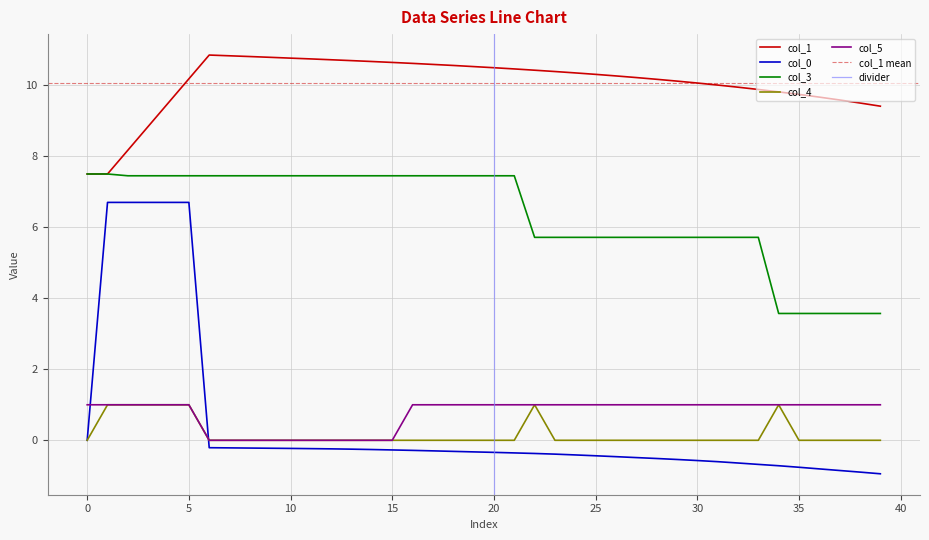

Reading left to right, what are all the values shown in this chart?

col_1: 7.5	7.5	8.2	8.8	9.5	10.2	10.8	10.8	10.8	10.8	10.8	10.7	10.7	10.7	10.7	10.6	10.6	10.6	10.6	10.5	10.5	10.5	10.4	10.4	10.3	10.3	10.3	10.2	10.2	10.1	10.1	10.0	9.9	9.9	9.8	9.7	9.7	9.6	9.5	9.4
col_0: 0.0	6.7	6.7	6.7	6.7	6.7	-0.2	-0.2	-0.2	-0.2	-0.2	-0.2	-0.2	-0.2	-0.3	-0.3	-0.3	-0.3	-0.3	-0.3	-0.3	-0.4	-0.4	-0.4	-0.4	-0.4	-0.5	-0.5	-0.5	-0.5	-0.6	-0.6	-0.6	-0.7	-0.7	-0.8	-0.8	-0.9	-0.9	-0.9
col_3: 7.5	7.5	7.4	7.4	7.4	7.4	7.4	7.4	7.4	7.4	7.4	7.4	7.4	7.4	7.4	7.4	7.4	7.4	7.4	7.4	7.4	7.4	5.7	5.7	5.7	5.7	5.7	5.7	5.7	5.7	5.7	5.7	5.7	5.7	3.6	3.6	3.6	3.6	3.6	3.6
col_4: 0.0	1.0	1.0	1.0	1.0	1.0	0.0	0.0	0.0	0.0	0.0	0.0	0.0	0.0	0.0	0.0	0.0	0.0	0.0	0.0	0.0	0.0	1.0	0.0	0.0	0.0	0.0	0.0	0.0	0.0	0.0	0.0	0.0	0.0	1.0	0.0	0.0	0.0	0.0	0.0
col_5: 1.0	1.0	1.0	1.0	1.0	1.0	0.0	0.0	0.0	0.0	0.0	0.0	0.0	0.0	0.0	0.0	1.0	1.0	1.0	1.0	1.0	1.0	1.0	1.0	1.0	1.0	1.0	1.0	1.0	1.0	1.0	1.0	1.0	1.0	1.0	1.0	1.0	1.0	1.0	1.0